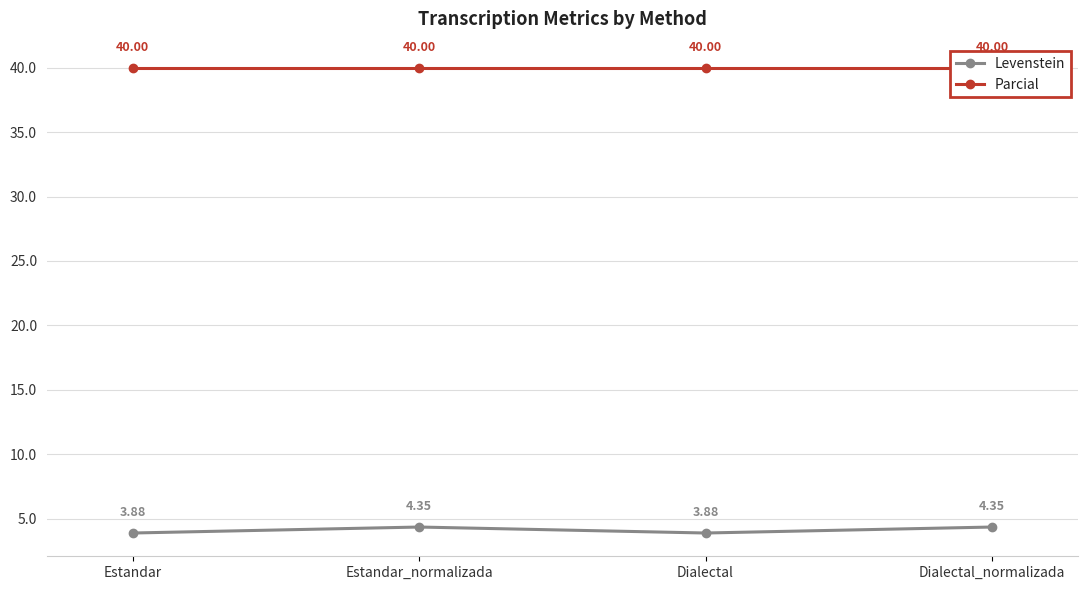

True or false: Levenstein and Parcial intersect in this chart.

False